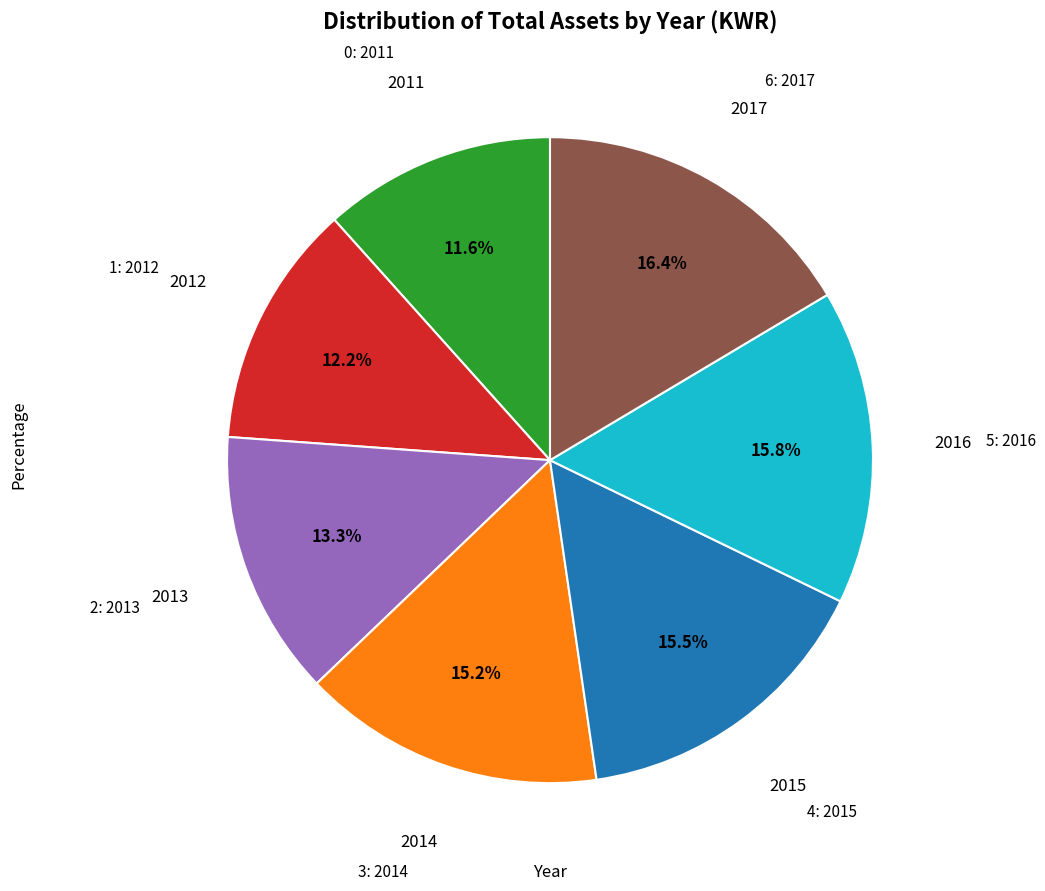

Is there a majority slice in this chart?

No